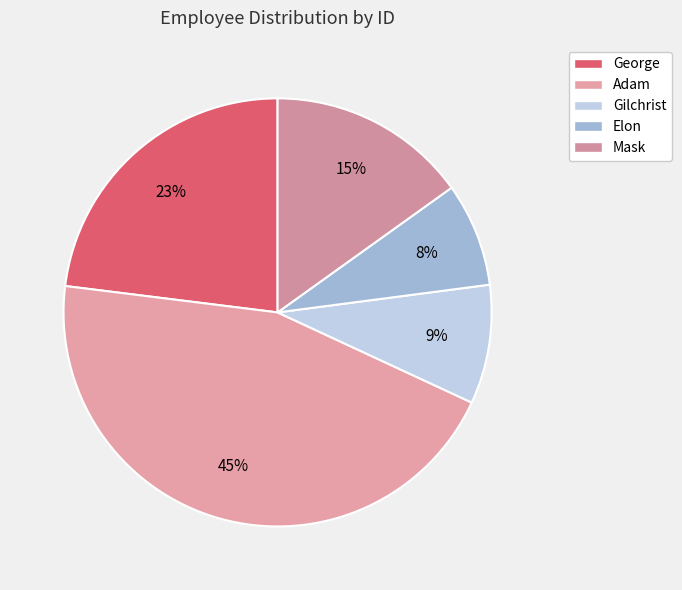

How many slices are in this pie chart?

5